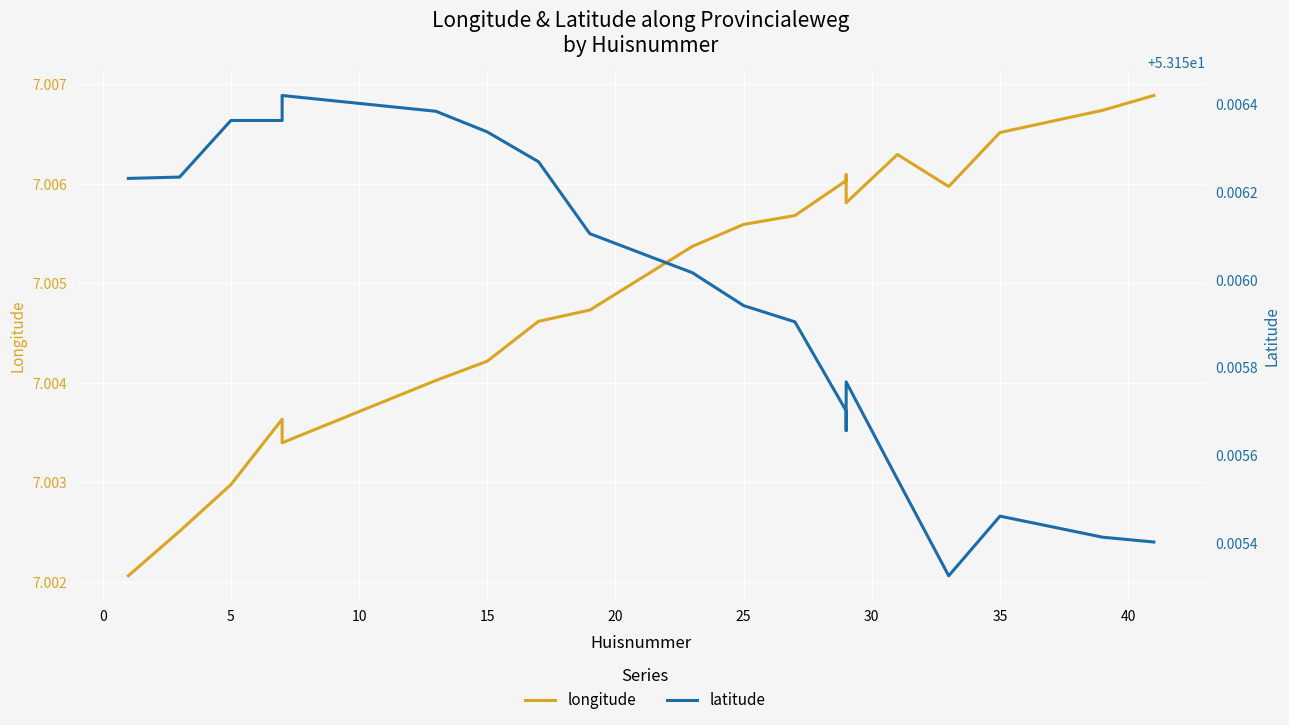

Which has a higher value, 25 or 10?

25